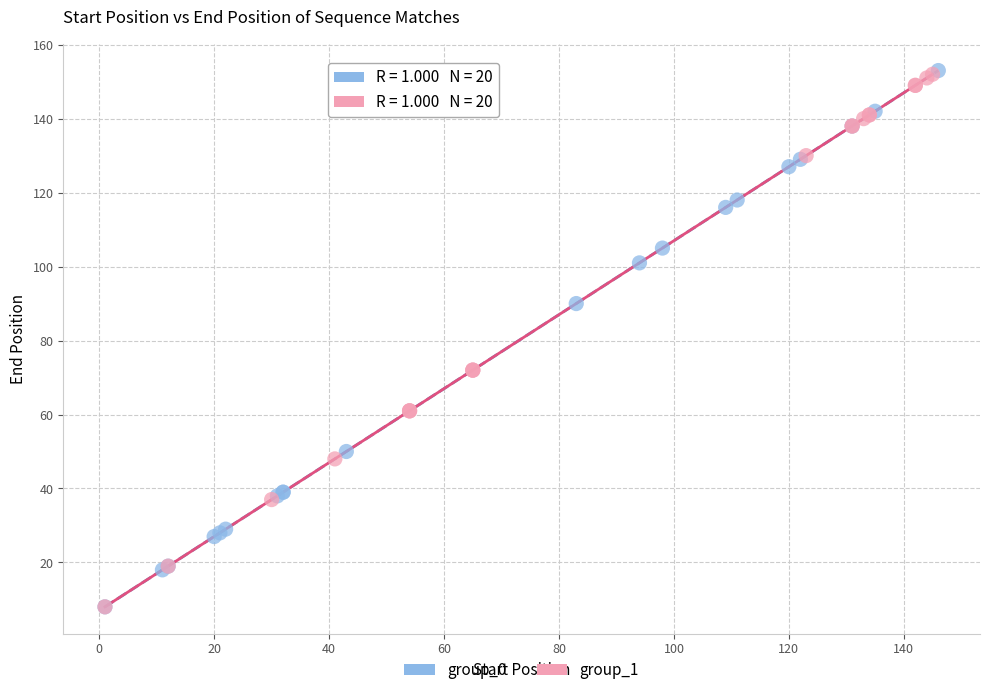

What are all the series names shown in the legend?

group_0, group_1